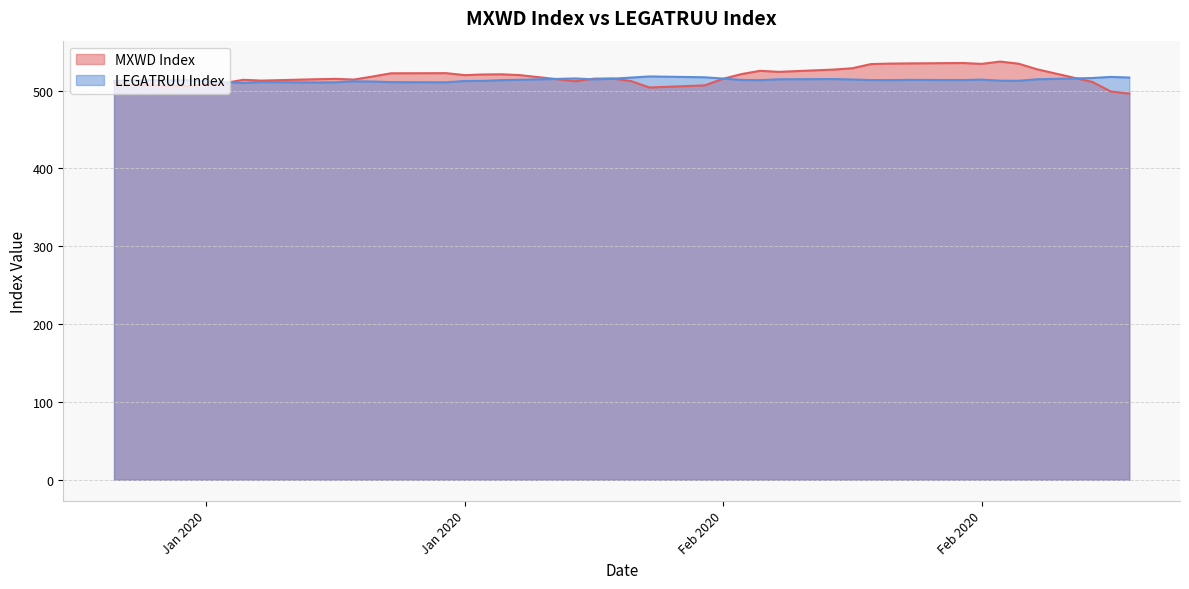

How many values in the LEGATRUU Index series exceed 513?

25